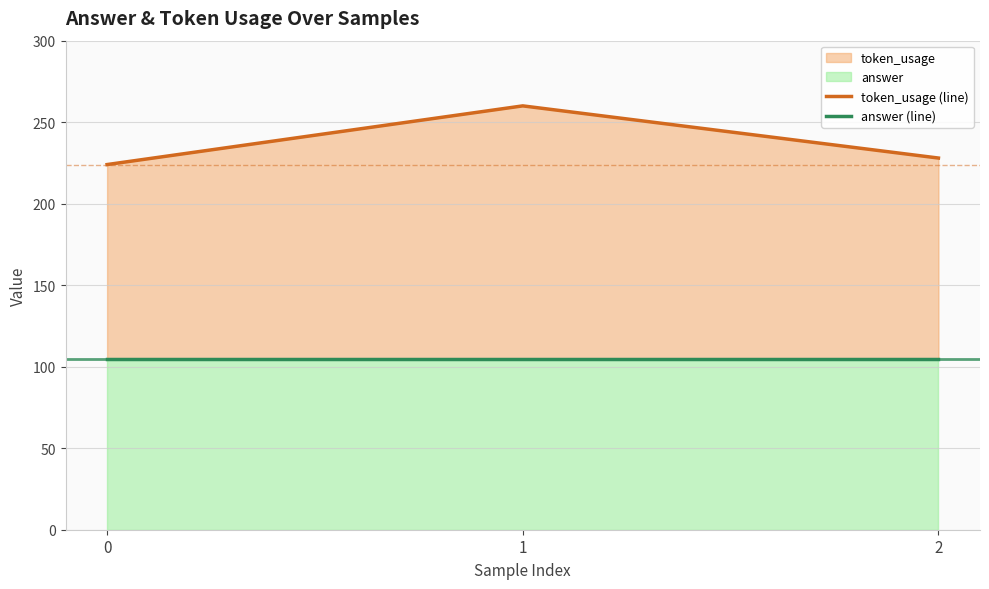

At 1, list the series in order from largest to smallest.

token_usage (line), answer (line)